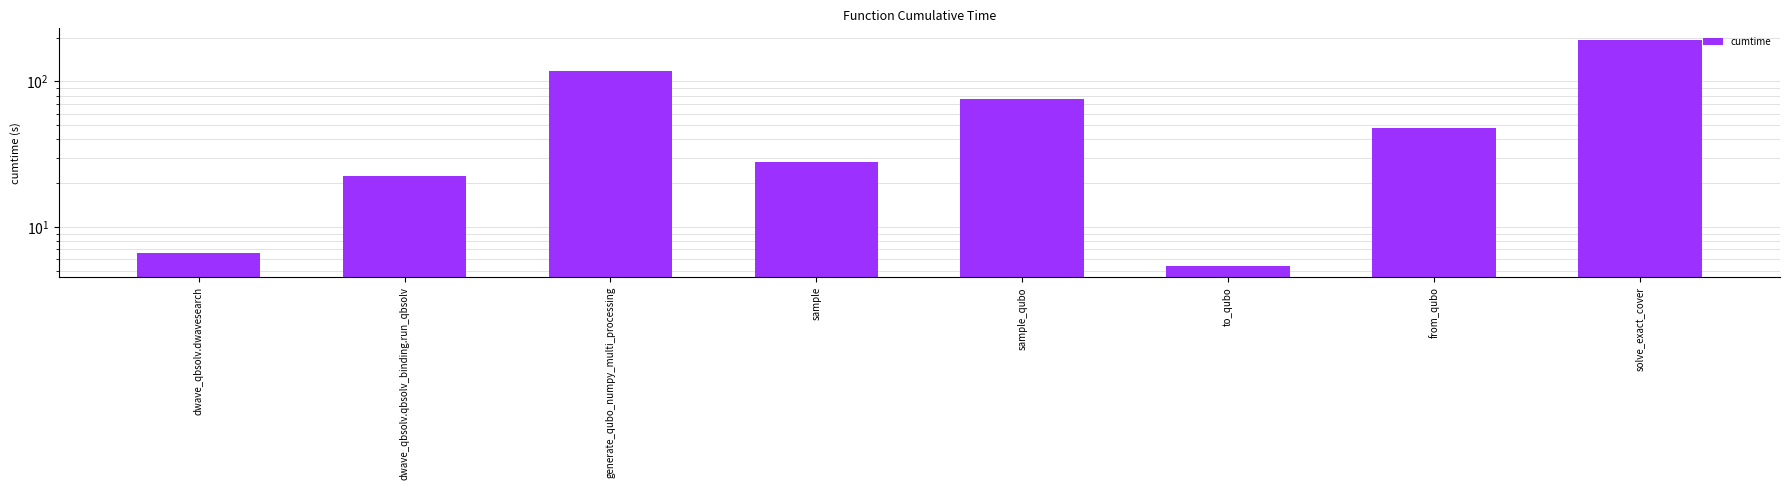

What position from the right is generate_qubo_numpy_multi_processing?

6